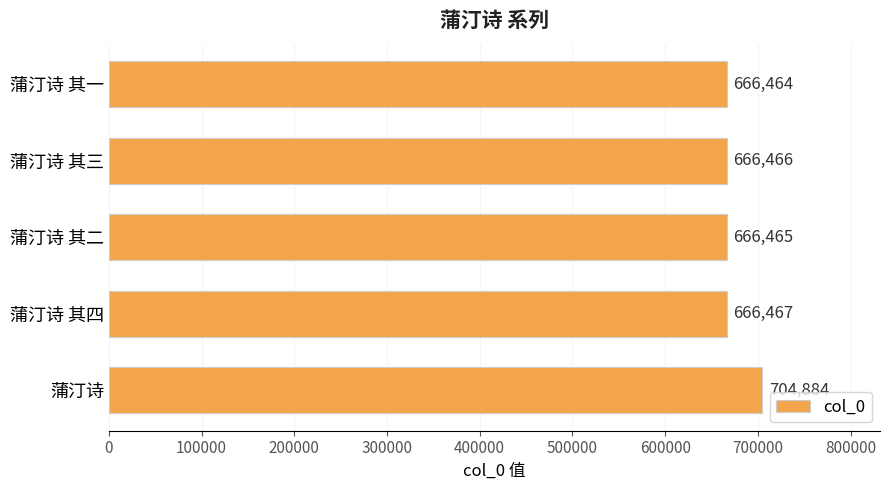

What is the approximate value at 蒲汀诗 其四, to the nearest 100?

666500